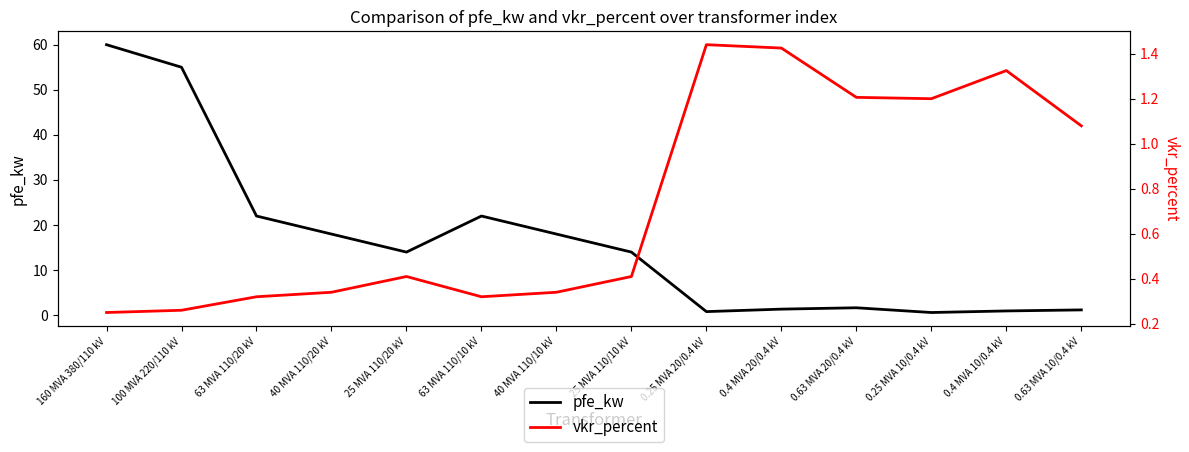

Which category has the highest value across all series?

160 MVA 380/110 kV